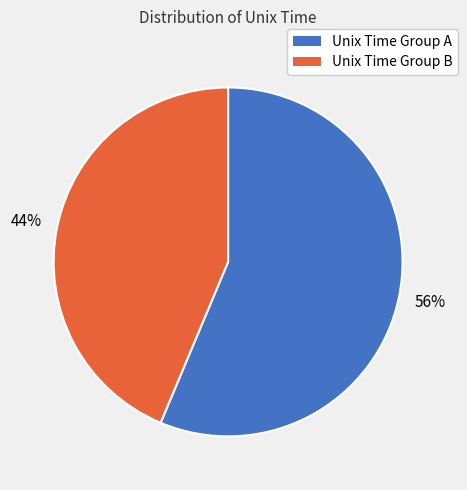

Is there any slice that represents more than half of the pie?

Yes